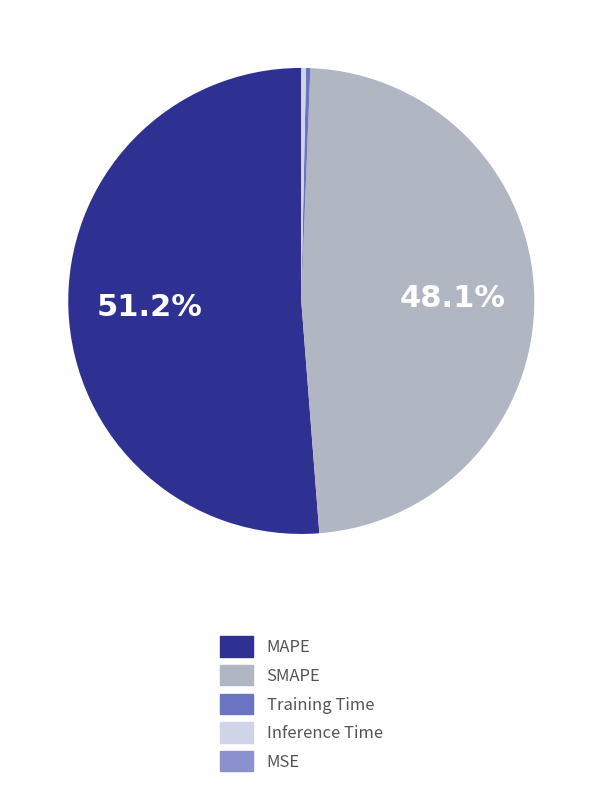

Is there any slice that represents more than half of the pie?

Yes